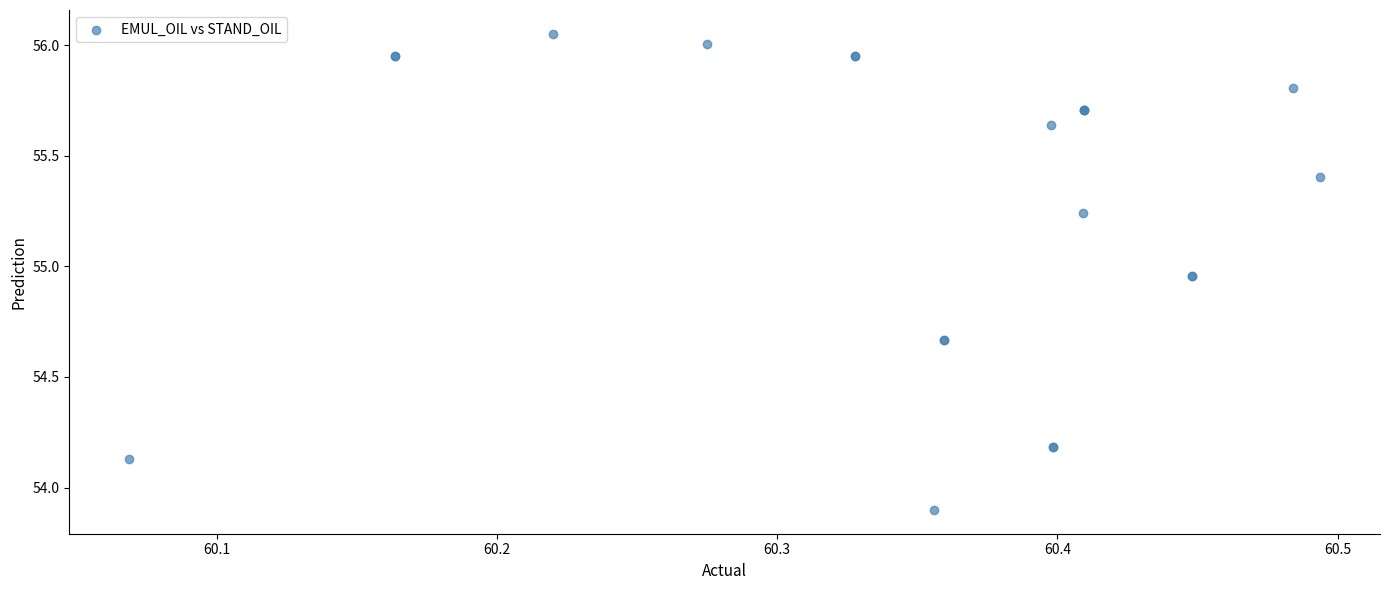

What Y value in the scatter plot is closest to 54?

53.9